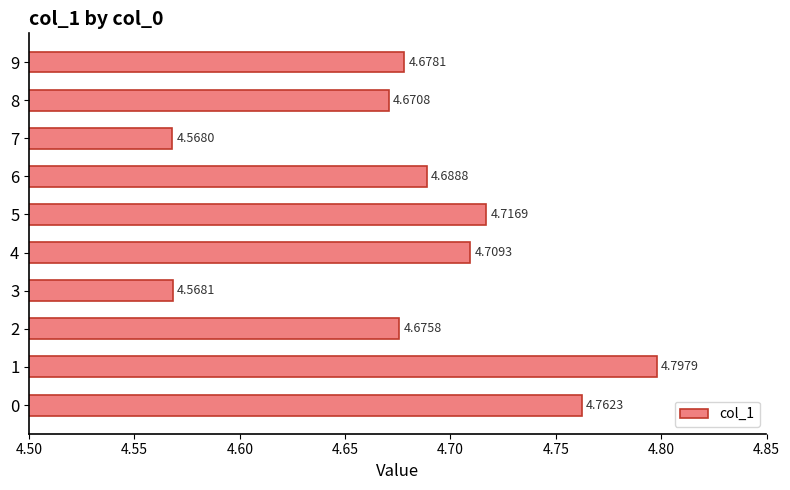

Rank the categories by value from highest to lowest.

1, 0, 5, 4, 6, 9, 2, 8, 3, 7